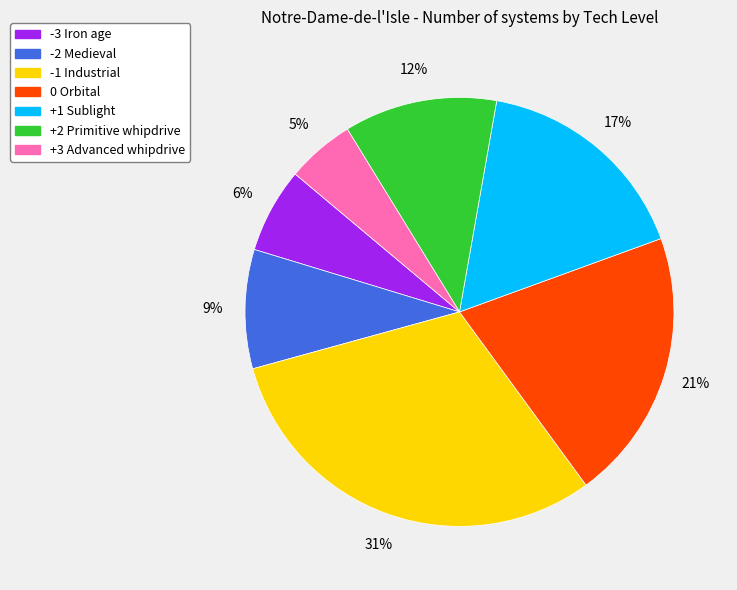

Which category has the smallest portion of the pie?

+3 Advanced whipdrive